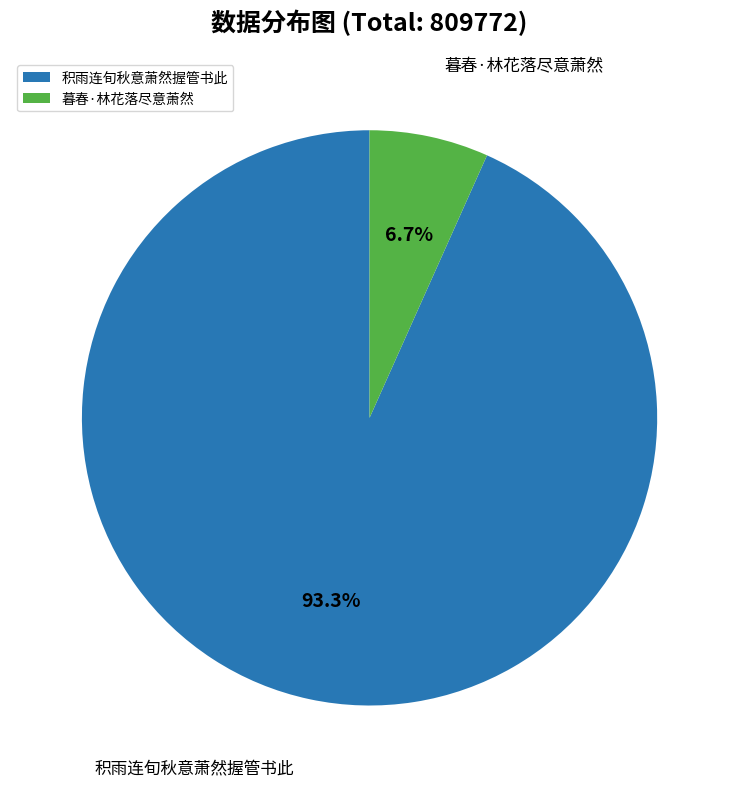

The 暮春·林花落尽意萧然 slice represents 1% of the pie. True or false?

False